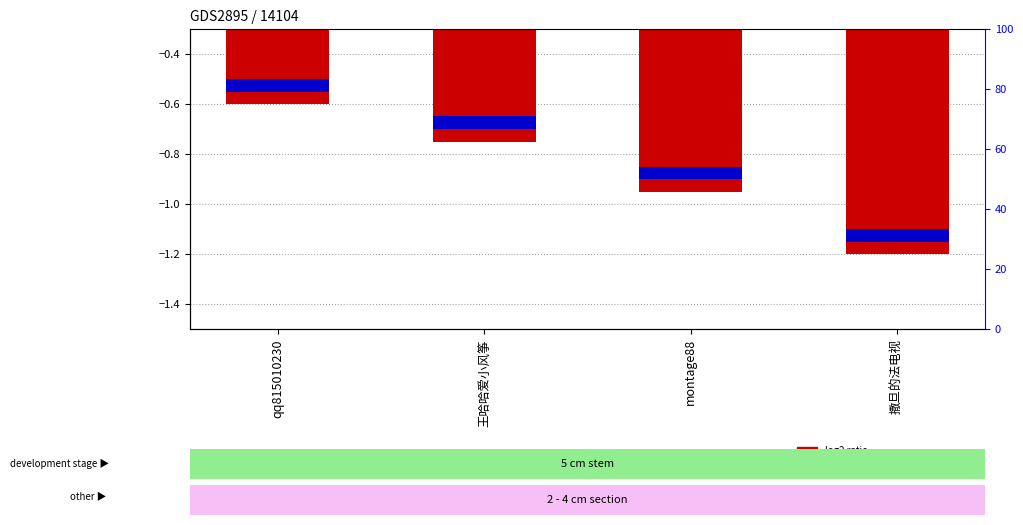

List the series in order of their overall mean, highest first.

percentile rank within the sample, log2 ratio